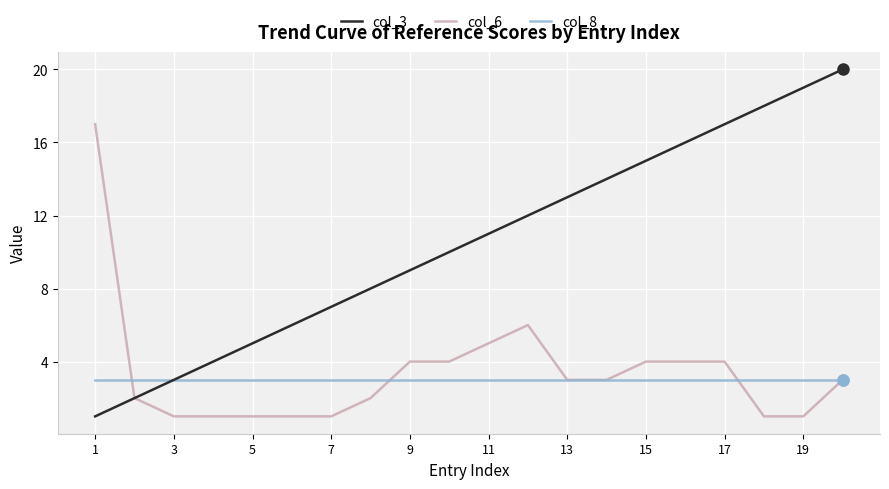

List the series in order of their peak value, highest first.

col_3, col_6, col_8